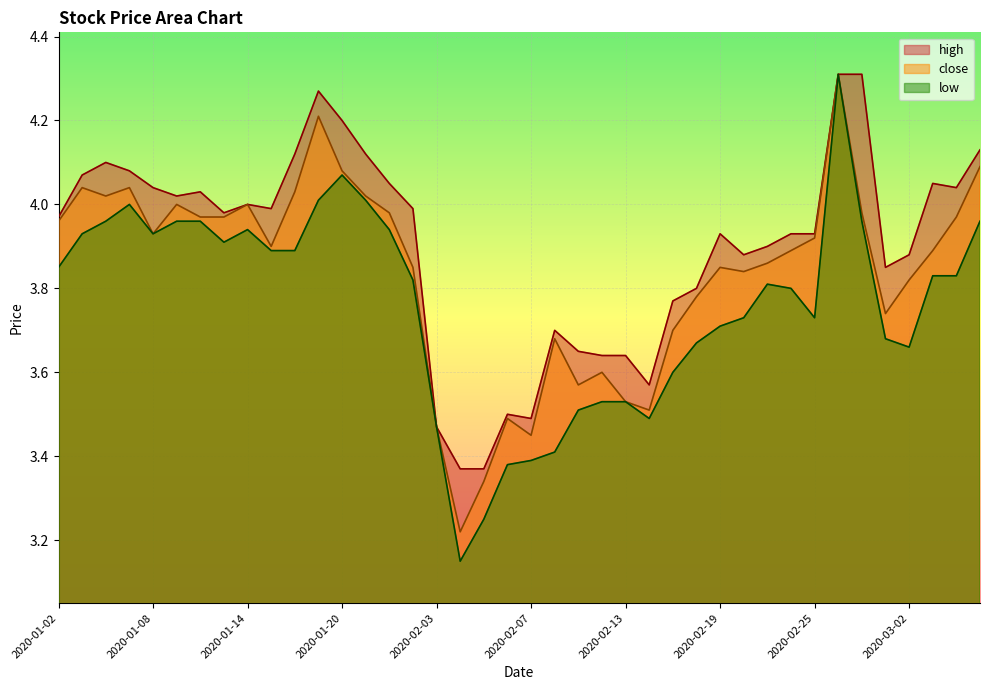

Reading left to right, list all the values displayed in this chart.

close: 2020-01-02=4.0	2020-01-03=4.0	2020-01-06=4.0	2020-01-07=4.0	2020-01-08=3.9	2020-01-09=4.0	2020-01-10=4.0	2020-01-13=4.0	2020-01-14=4.0	2020-01-15=3.9	2020-01-16=4.0	2020-01-17=4.2	2020-01-20=4.1	2020-01-21=4.0	2020-01-22=4.0	2020-01-23=3.9	2020-02-03=3.5	2020-02-04=3.2	2020-02-05=3.3	2020-02-06=3.5	2020-02-07=3.5	2020-02-10=3.7	2020-02-11=3.6	2020-02-12=3.6	2020-02-13=3.5	2020-02-14=3.5	2020-02-17=3.7	2020-02-18=3.8	2020-02-19=3.9	2020-02-20=3.8	2020-02-21=3.9	2020-02-24=3.9	2020-02-25=3.9	2020-02-26=4.3	2020-02-27=4.0	2020-02-28=3.7	2020-03-02=3.8	2020-03-03=3.9	2020-03-04=4.0	2020-03-05=4.1
high: 2020-01-02=4.0	2020-01-03=4.1	2020-01-06=4.1	2020-01-07=4.1	2020-01-08=4.0	2020-01-09=4.0	2020-01-10=4.0	2020-01-13=4.0	2020-01-14=4.0	2020-01-15=4.0	2020-01-16=4.1	2020-01-17=4.3	2020-01-20=4.2	2020-01-21=4.1	2020-01-22=4.0	2020-01-23=4.0	2020-02-03=3.5	2020-02-04=3.4	2020-02-05=3.4	2020-02-06=3.5	2020-02-07=3.5	2020-02-10=3.7	2020-02-11=3.6	2020-02-12=3.6	2020-02-13=3.6	2020-02-14=3.6	2020-02-17=3.8	2020-02-18=3.8	2020-02-19=3.9	2020-02-20=3.9	2020-02-21=3.9	2020-02-24=3.9	2020-02-25=3.9	2020-02-26=4.3	2020-02-27=4.3	2020-02-28=3.9	2020-03-02=3.9	2020-03-03=4.0	2020-03-04=4.0	2020-03-05=4.1
low: 2020-01-02=3.9	2020-01-03=3.9	2020-01-06=4.0	2020-01-07=4.0	2020-01-08=3.9	2020-01-09=4.0	2020-01-10=4.0	2020-01-13=3.9	2020-01-14=3.9	2020-01-15=3.9	2020-01-16=3.9	2020-01-17=4.0	2020-01-20=4.1	2020-01-21=4.0	2020-01-22=3.9	2020-01-23=3.8	2020-02-03=3.5	2020-02-04=3.1	2020-02-05=3.2	2020-02-06=3.4	2020-02-07=3.4	2020-02-10=3.4	2020-02-11=3.5	2020-02-12=3.5	2020-02-13=3.5	2020-02-14=3.5	2020-02-17=3.6	2020-02-18=3.7	2020-02-19=3.7	2020-02-20=3.7	2020-02-21=3.8	2020-02-24=3.8	2020-02-25=3.7	2020-02-26=4.3	2020-02-27=4.0	2020-02-28=3.7	2020-03-02=3.7	2020-03-03=3.8	2020-03-04=3.8	2020-03-05=4.0